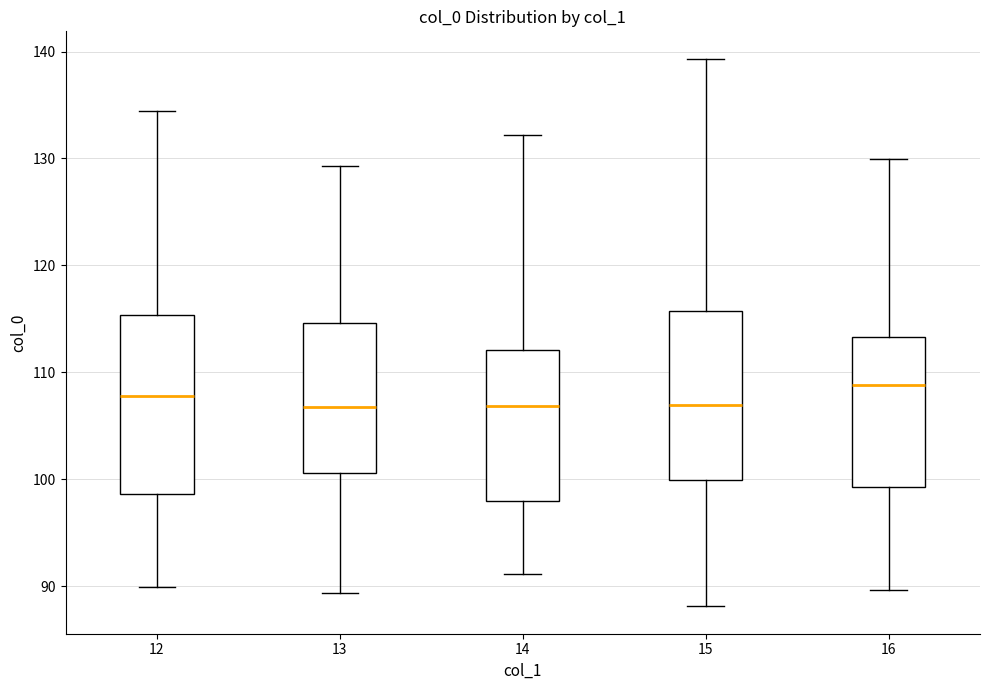

Reading left to right, read every box against the y-axis: the position of its median line, the range the box covers, and the ends of its whiskers. The values are not printed on the chart, so give them approximately, as read against the axis.

12: median 108, box 99 to 115, whiskers 90 to 134
13: median 107, box 101 to 115, whiskers 89 to 129
14: median 107, box 98 to 112, whiskers 91 to 132
15: median 107, box 100 to 116, whiskers 88 to 139
16: median 109, box 99 to 113, whiskers 90 to 130